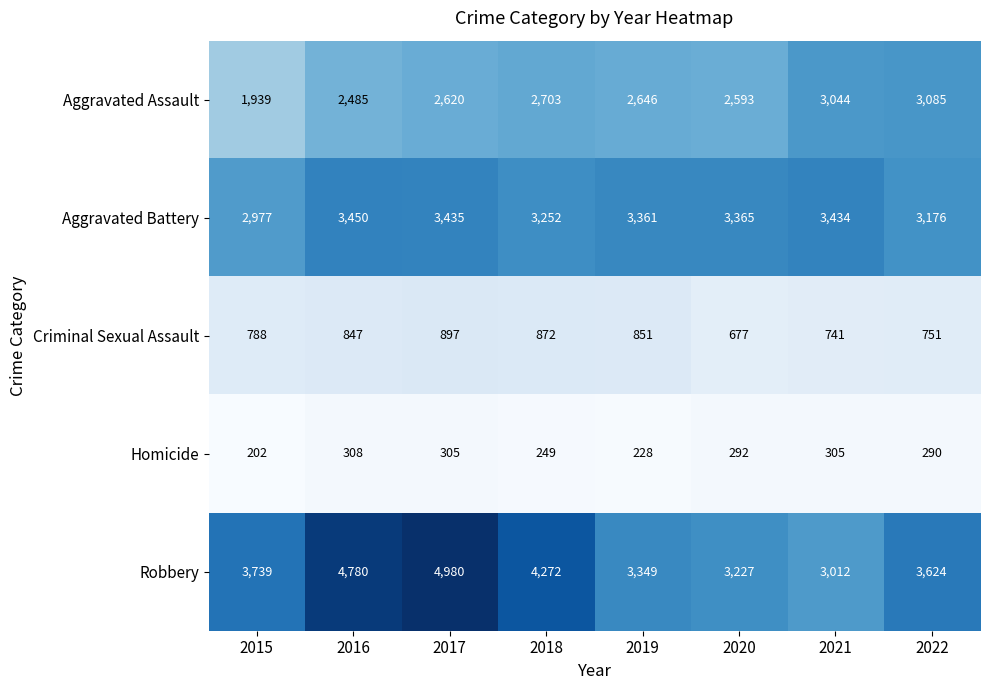

The Aggravated Assault series shows 4330 at 2017. True or false?

False